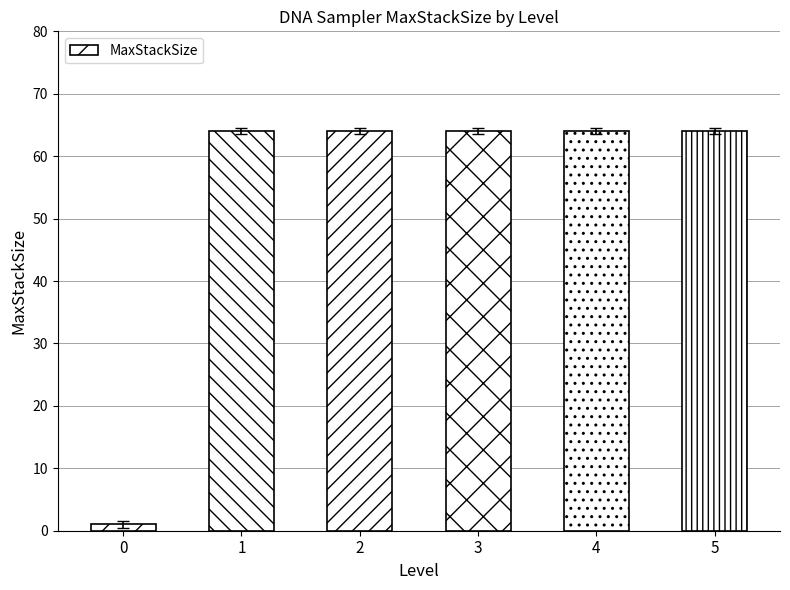

What is the approximate value at 2, to the nearest 5?

65